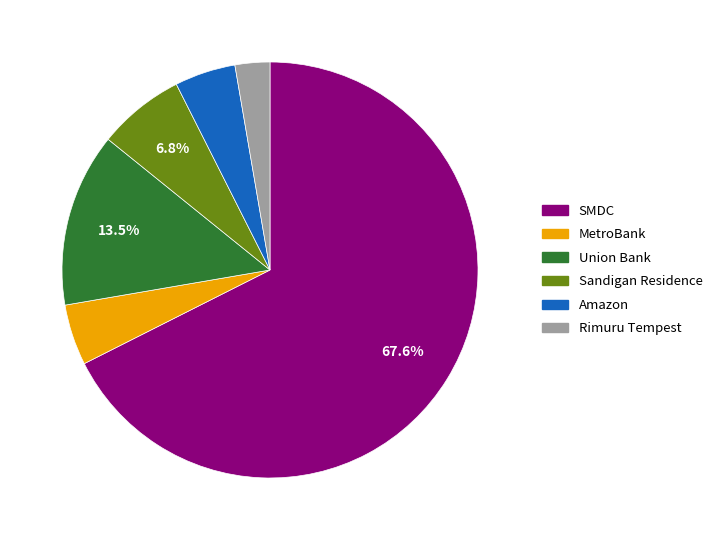

Combined, do Rimuru Tempest and SMDC account for over 50%?

Yes